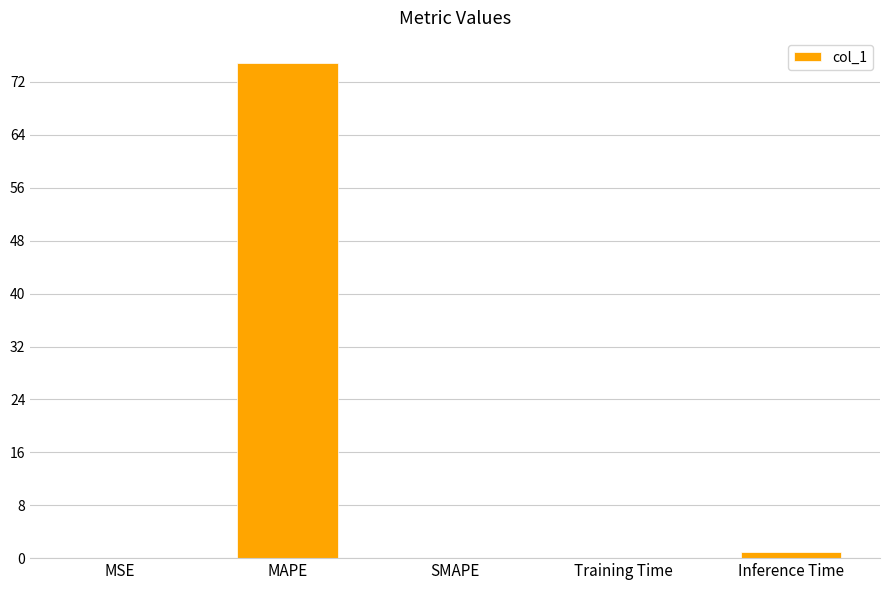

What is the approximate value at MAPE?

74.9